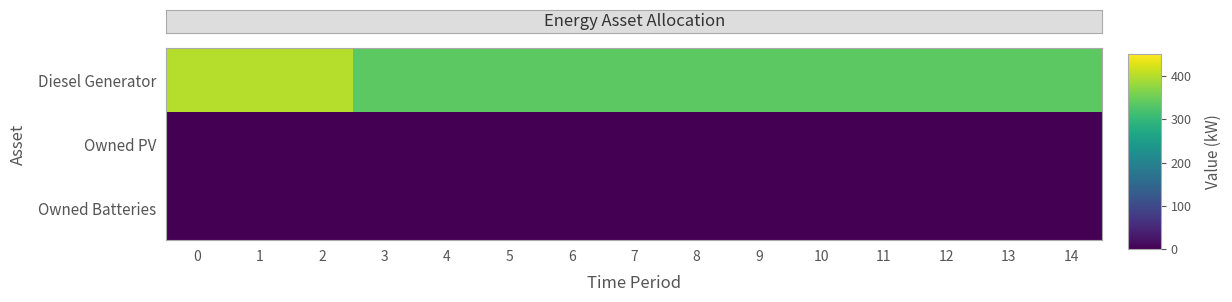

What is the total value across all series at 14?

336